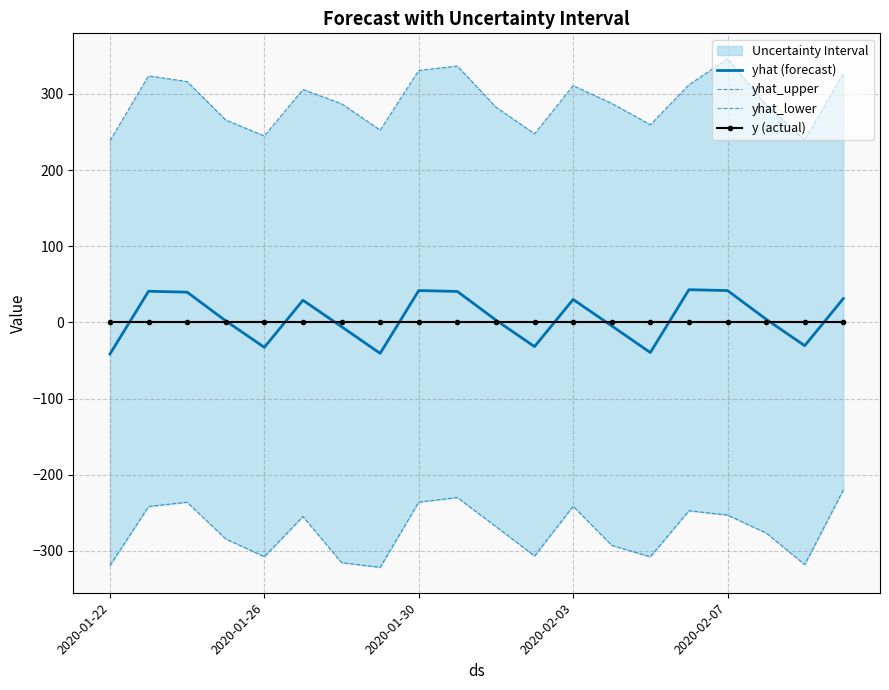

Between 10 and 13, which series saw the biggest shift?

yhat_lower